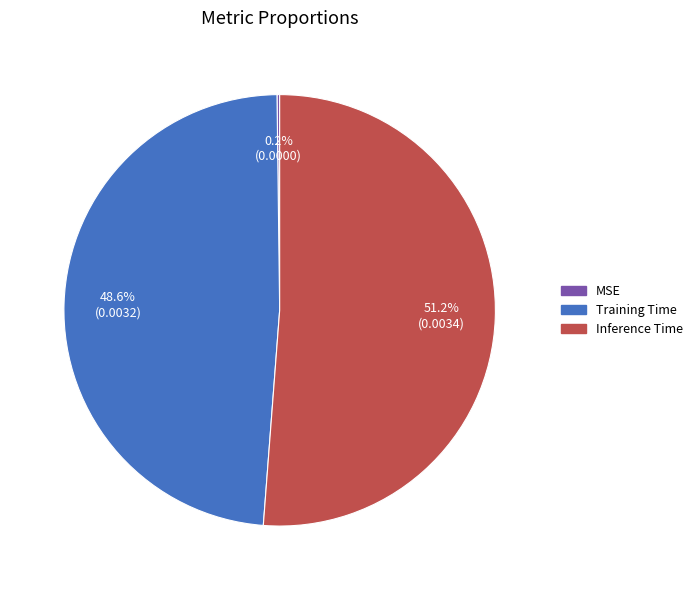

What percentage is NOT represented by Inference Time?

48.8%